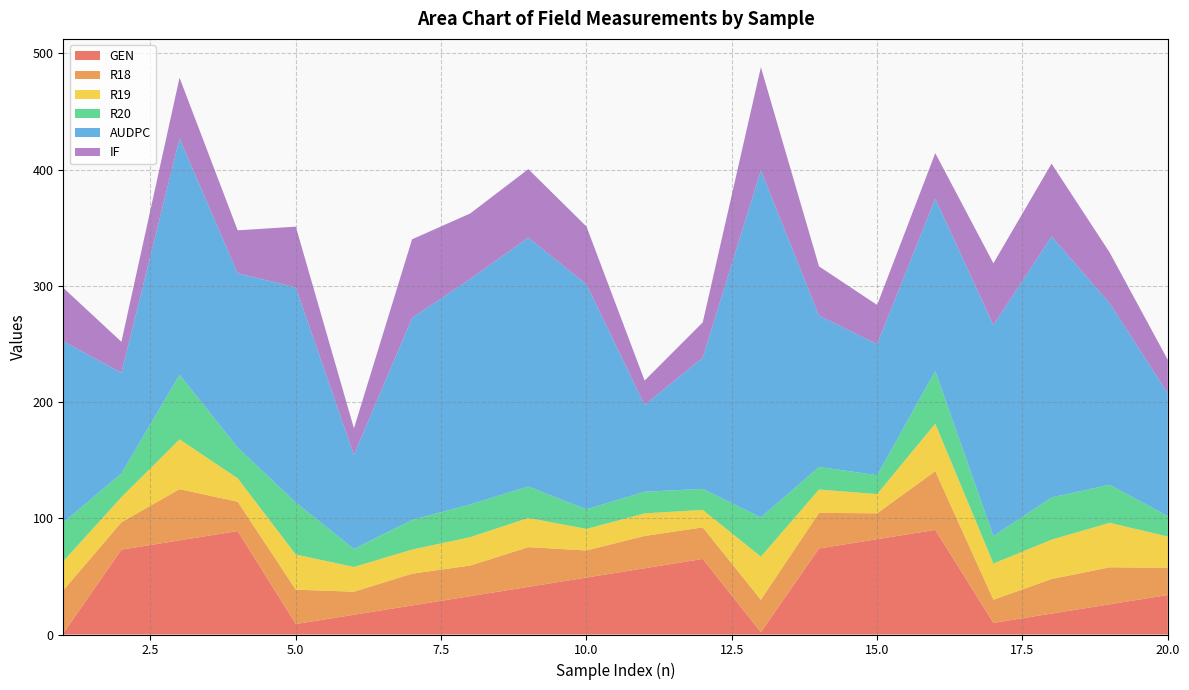

Reading left to right, transcribe all the data shown in this chart.

GEN: 1=1.0	2=73.0	3=81.0	4=89.0	5=9.0	6=17.0	7=25.0	8=33.0	9=41.0	10=49.0	11=57.0	12=65.0	13=2.0	14=74.0	15=82.0	16=90.0	17=10.0	18=18.0	19=26.0	20=34.0
R18: 1=37.0	2=23.5	3=44.0	4=25.3	5=29.6	6=19.8	7=27.3	8=26.3	9=34.2	10=23.3	11=27.8	12=27.2	13=27.9	14=30.6	15=22.3	16=50.5	17=19.9	18=29.7	19=31.8	20=23.4
R19: 1=25.1	2=21.6	3=42.9	4=20.1	5=30.2	6=21.3	7=20.7	8=24.4	9=25.1	10=18.5	11=19.4	12=15.0	13=37.1	14=20.1	15=16.5	16=40.9	17=31.2	18=33.8	19=38.3	20=26.9
R20: 1=33.3	2=20.4	3=55.5	4=26.5	5=44.7	6=15.5	7=25.5	8=28.2	9=27.1	10=16.9	11=18.6	12=18.1	13=33.7	14=19.5	15=16.2	16=45.2	17=23.7	18=36.3	19=32.7	20=17.6
AUDPC: 1=156.0	2=86.6	3=203.3	4=149.9	5=185.1	6=80.9	7=173.8	8=194.0	9=214.1	10=193.5	11=74.7	12=112.9	13=298.7	14=130.1	15=112.8	16=148.4	17=181.4	18=224.5	19=156.1	20=105.6
IF: 1=45.9	2=26.7	3=52.3	4=36.9	5=52.3	6=22.8	7=67.6	8=56.3	9=58.9	10=49.8	11=20.9	12=30.4	13=88.6	14=42.4	15=33.7	16=39.1	17=53.2	18=62.6	19=43.7	20=28.8